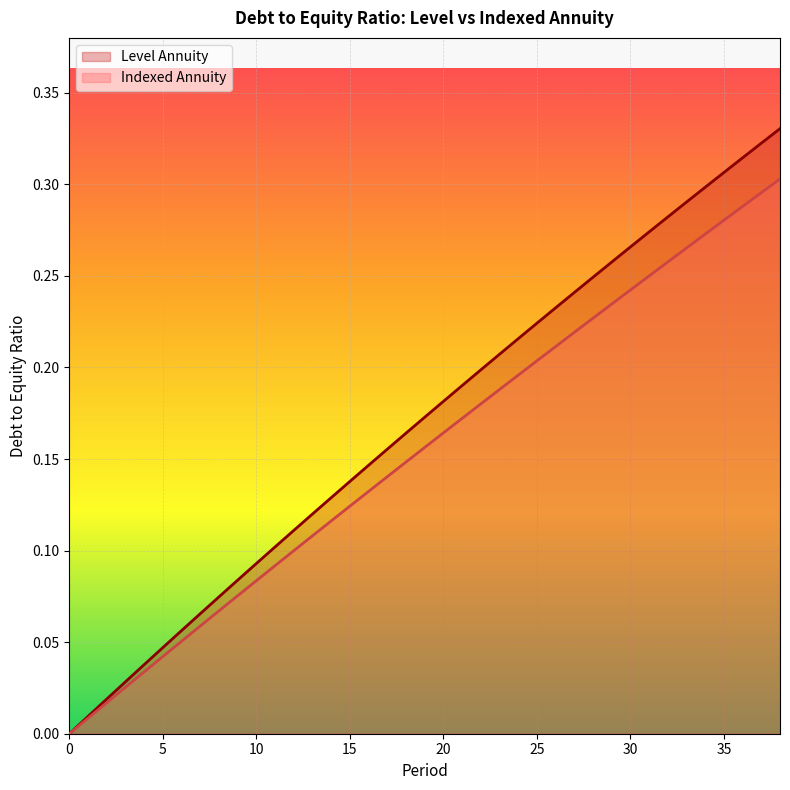

Reading right to left, list all the values displayed in this chart.

Level Annuity: 0.3	0.3	0.3	0.3	0.3	0.3	0.3	0.3	0.3	0.3	0.2	0.2	0.2	0.2	0.2	0.2	0.2	0.2	0.2	0.2	0.2	0.2	0.1	0.1	0.1	0.1	0.1	0.1	0.1	0.1	0.1	0.1	0.1	0.0	0.0	0.0	0.0	0.0	0.0
Indexed Annuity: 0.3	0.3	0.3	0.3	0.3	0.3	0.3	0.2	0.2	0.2	0.2	0.2	0.2	0.2	0.2	0.2	0.2	0.2	0.2	0.2	0.1	0.1	0.1	0.1	0.1	0.1	0.1	0.1	0.1	0.1	0.1	0.1	0.1	0.0	0.0	0.0	0.0	0.0	0.0